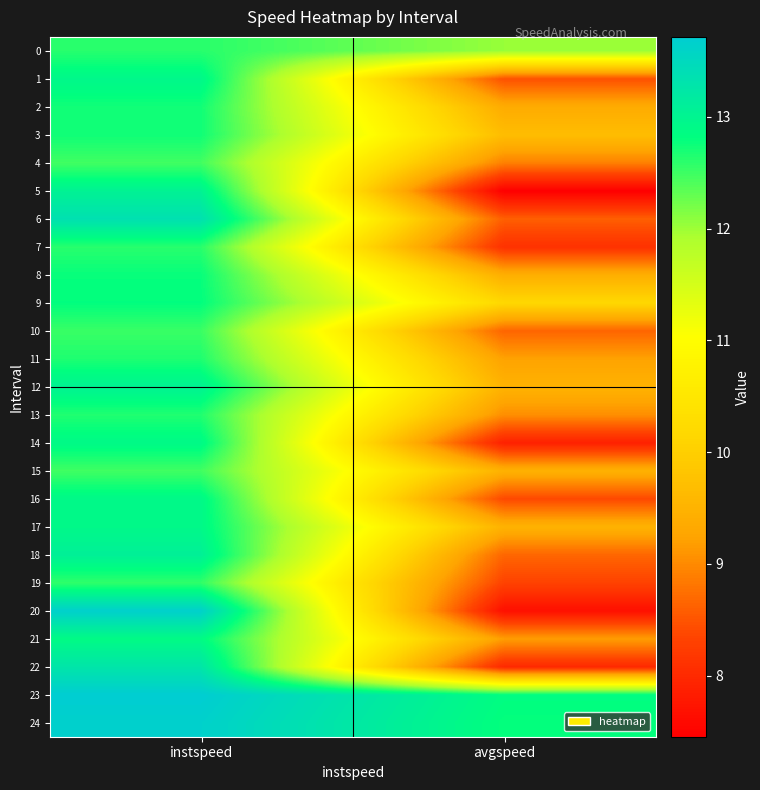

List the series in order of their peak value, lowest first.

4, 15, 10, 19, 7, 0, 13, 11, 2, 3, 8, 9, 21, 14, 17, 16, 1, 12, 5, 18, 22, 6, 24, 20, 23